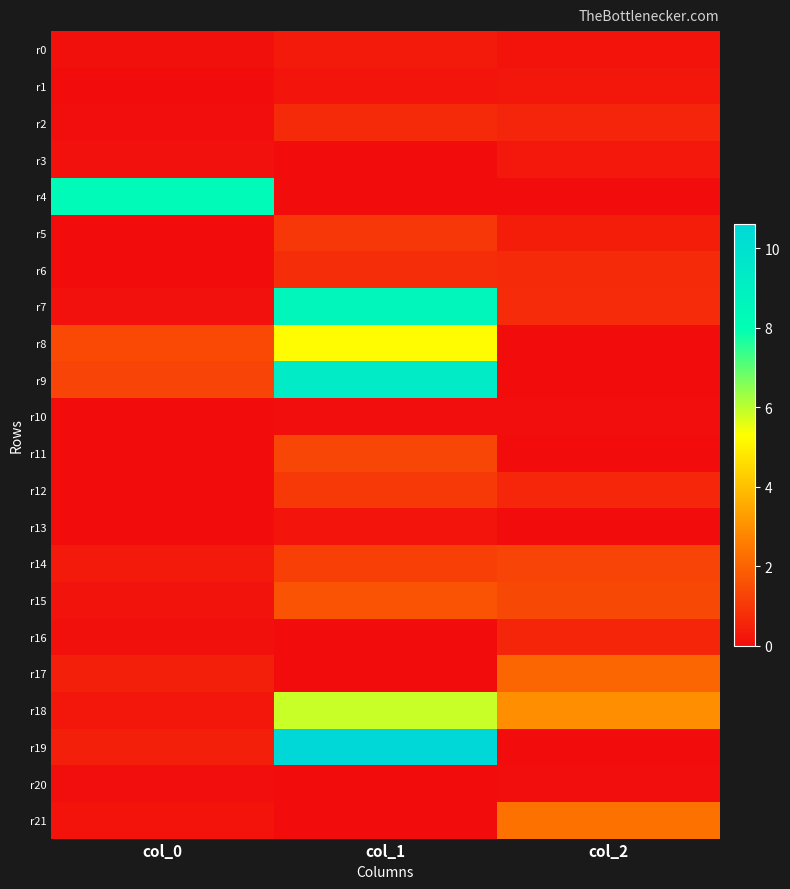

Between col_1 and col_2, which series saw the biggest shift?

r19